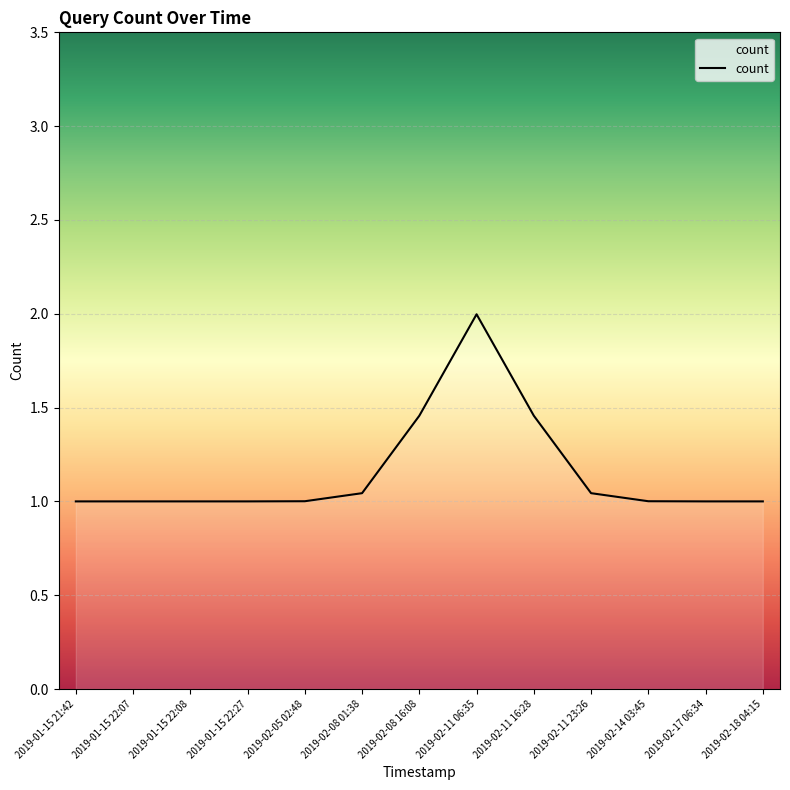

How many interior local peaks (higher than both neighbors) does the data have?

1